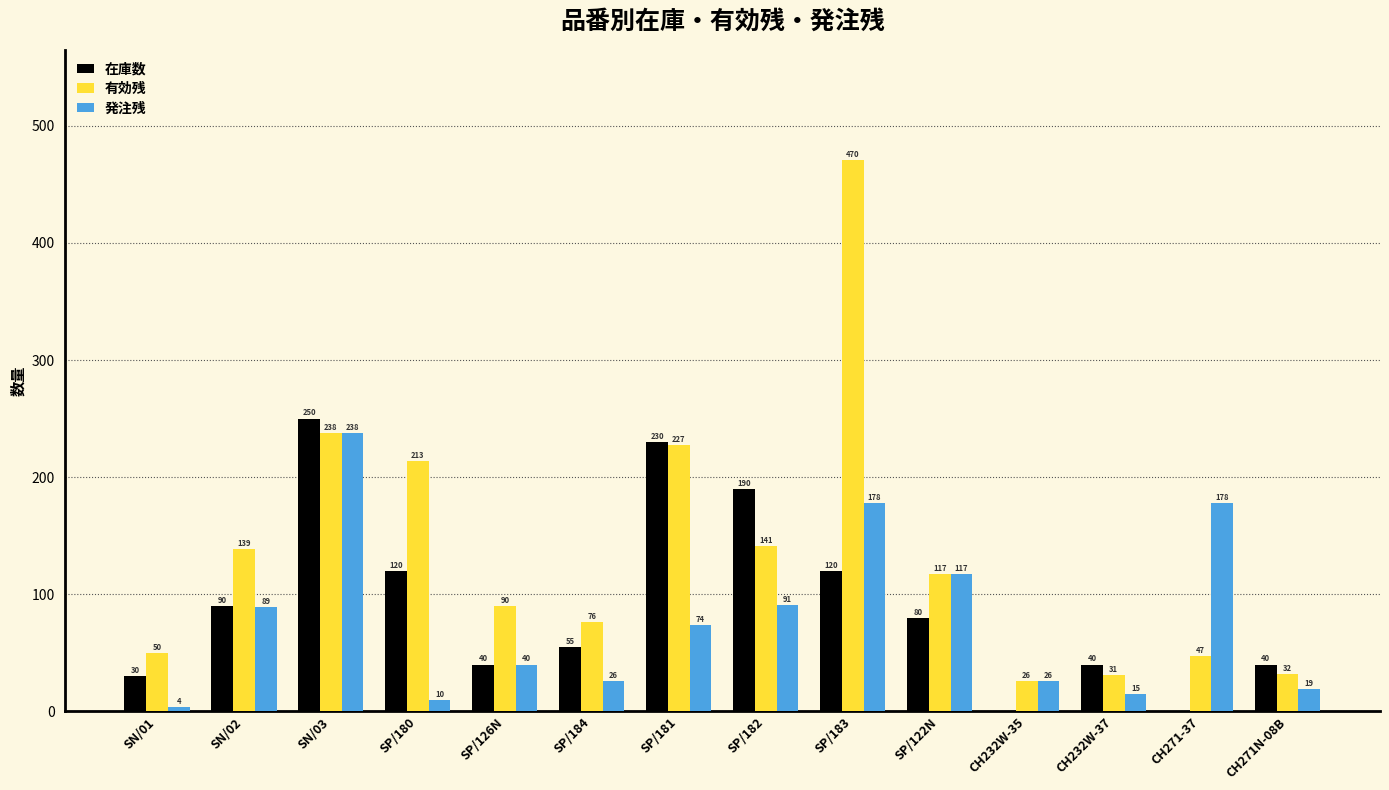

Which series has the largest total across all categories?

有効残